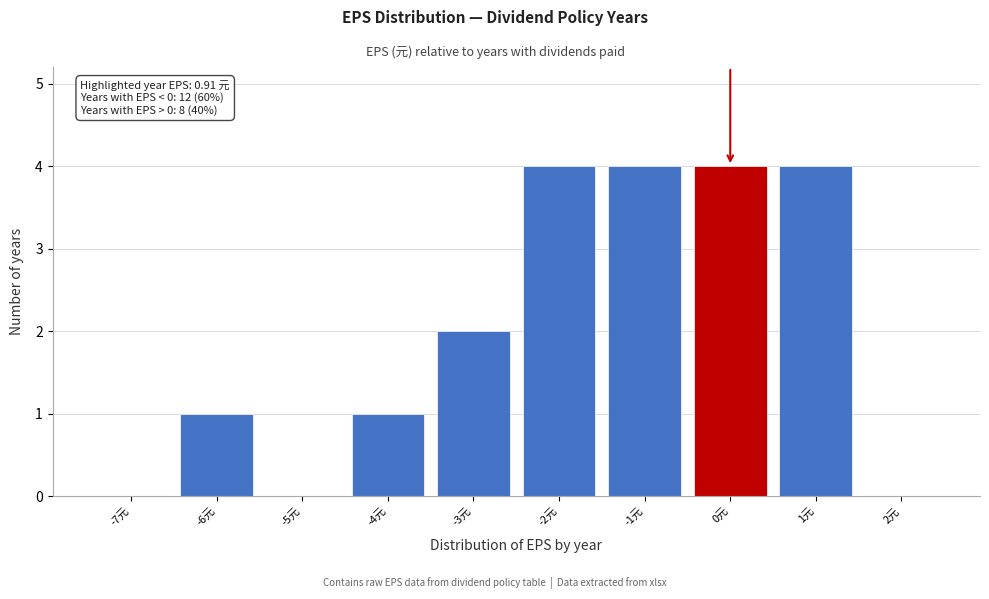

Reading left to right, list all the values displayed in this chart.

-7元=0	-6元=1	-5元=0	-4元=1	-3元=2	-2元=4	-1元=4	0元=4	1元=4	2元=0